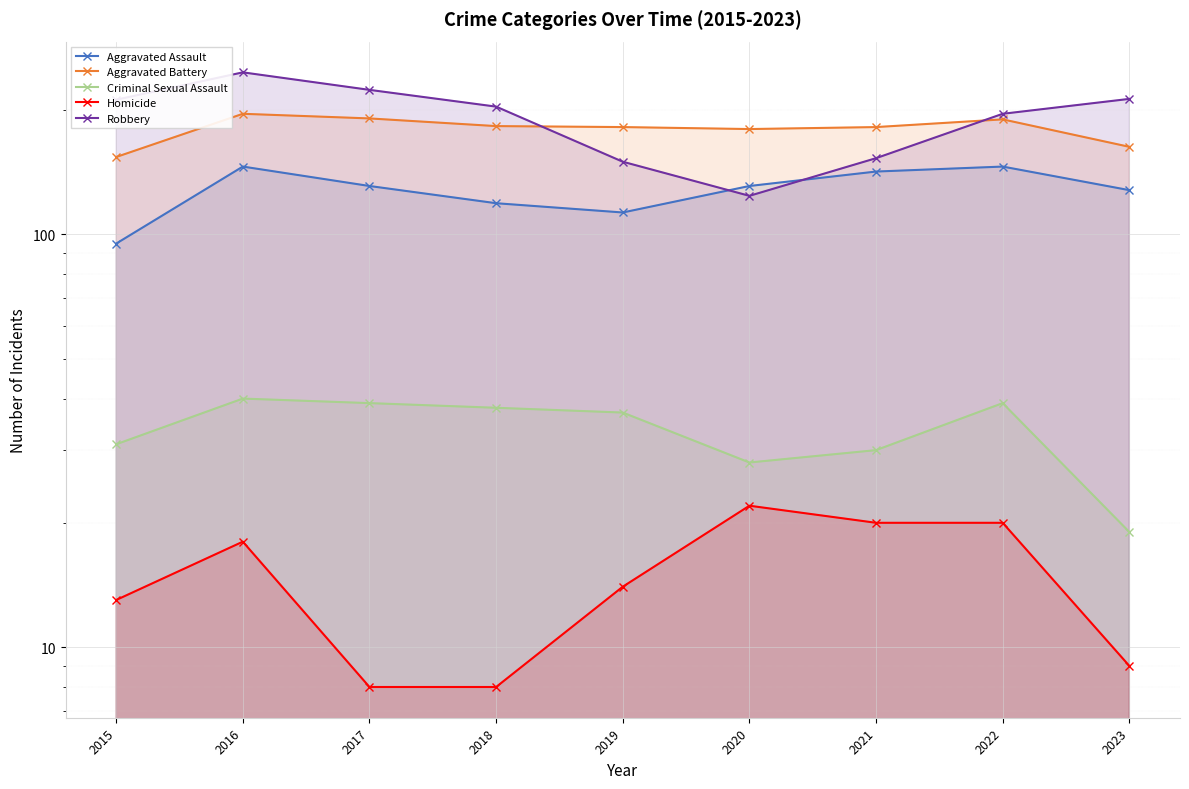

Reading left to right, what are all the values shown in this chart?

Aggravated Assault: 2015=95	2016=146	2017=131	2018=119	2019=113	2020=131	2021=142	2022=146	2023=128
Aggravated Battery: 2015=154	2016=196	2017=191	2018=183	2019=182	2020=180	2021=182	2022=190	2023=163
Criminal Sexual Assault: 2015=31	2016=40	2017=39	2018=38	2019=37	2020=28	2021=30	2022=39	2023=19
Homicide: 2015=13	2016=18	2017=8	2018=8	2019=14	2020=22	2021=20	2022=20	2023=9
Robbery: 2015=212	2016=247	2017=224	2018=204	2019=150	2020=124	2021=153	2022=196	2023=213